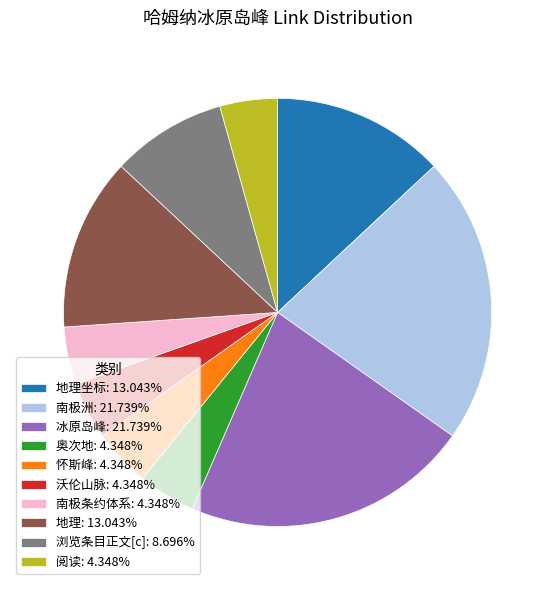

What is the ratio of the value at 沃伦山脉: 4.348% to the value at 怀斯峰: 4.348%?

1.0